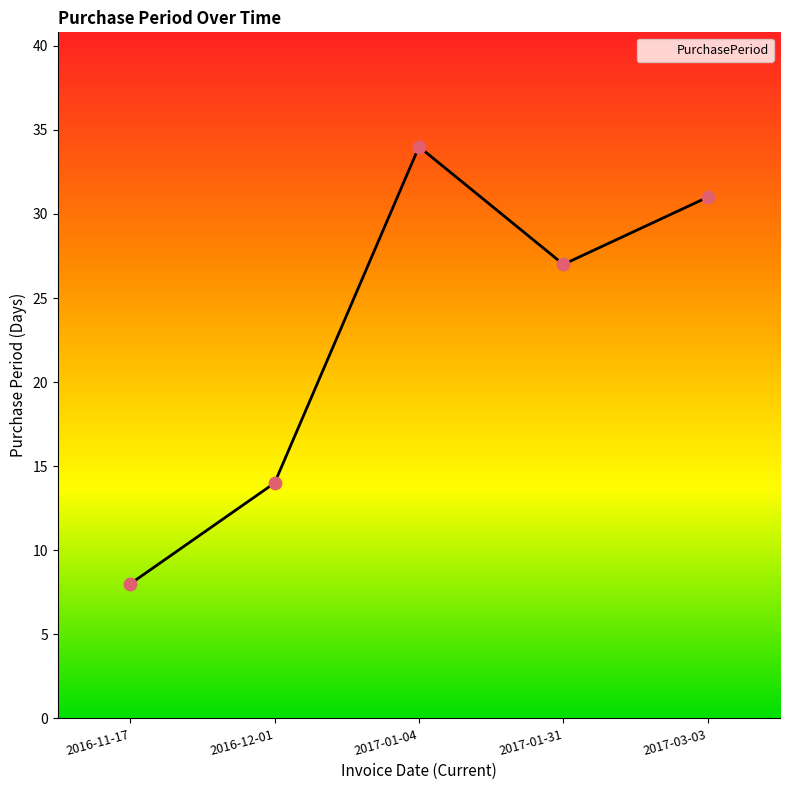

What is the ratio of the value at 2017-01-31 to the value at 2017-03-03?

0.9